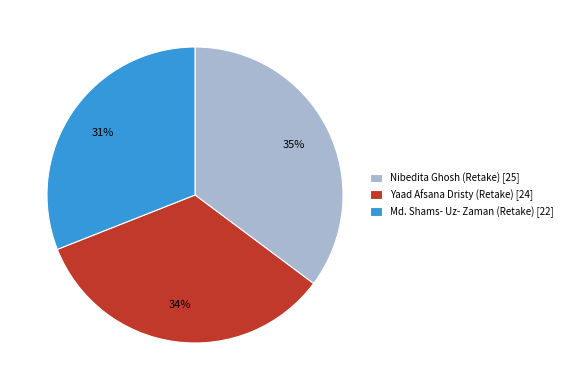

Does Yaad Afsana Dristy (Retake) [24] represent more than half of the total?

No